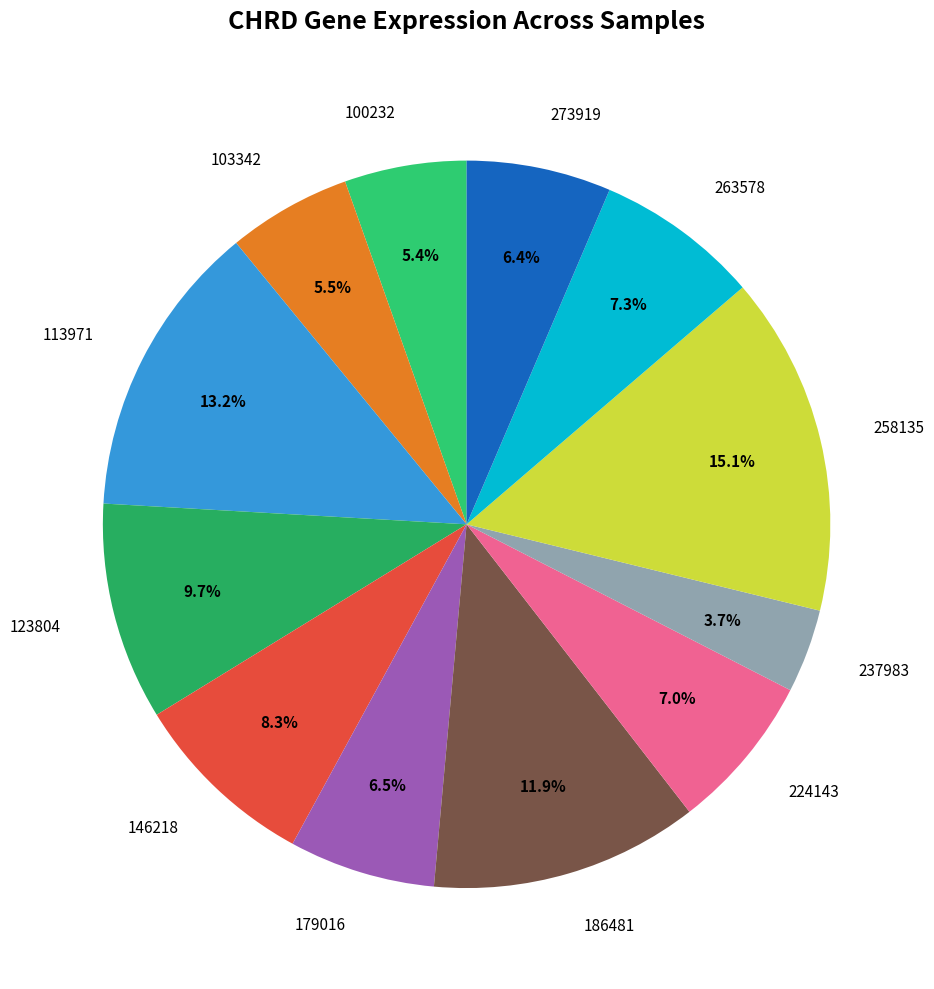

The 100232 slice represents 5% of the pie. True or false?

True